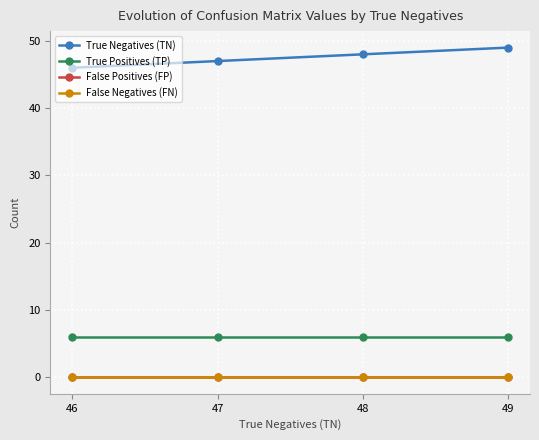

Between 49 and 47, which is larger?

49